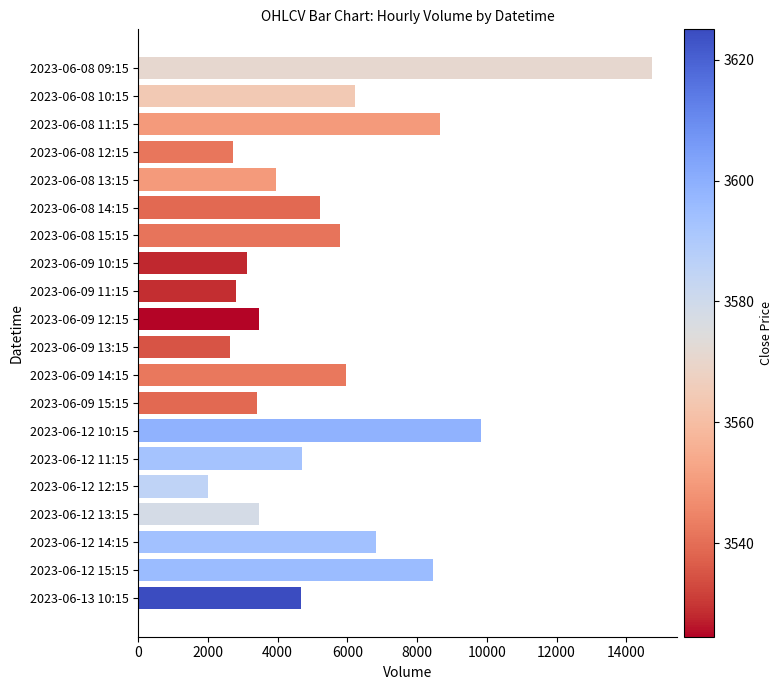

What is the maximum value shown in the chart?

14727